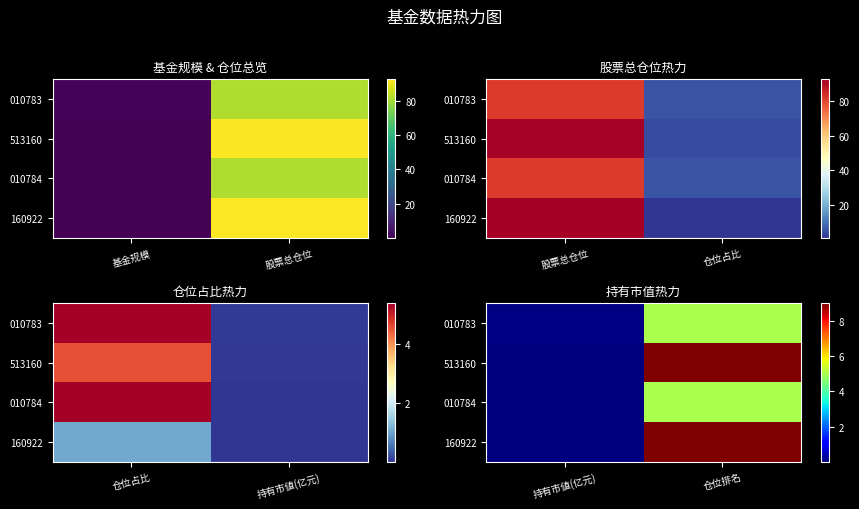

Is the value of 513160 at 持有市値(亿元) greater than the value of 160922 at 仓位排名?

No